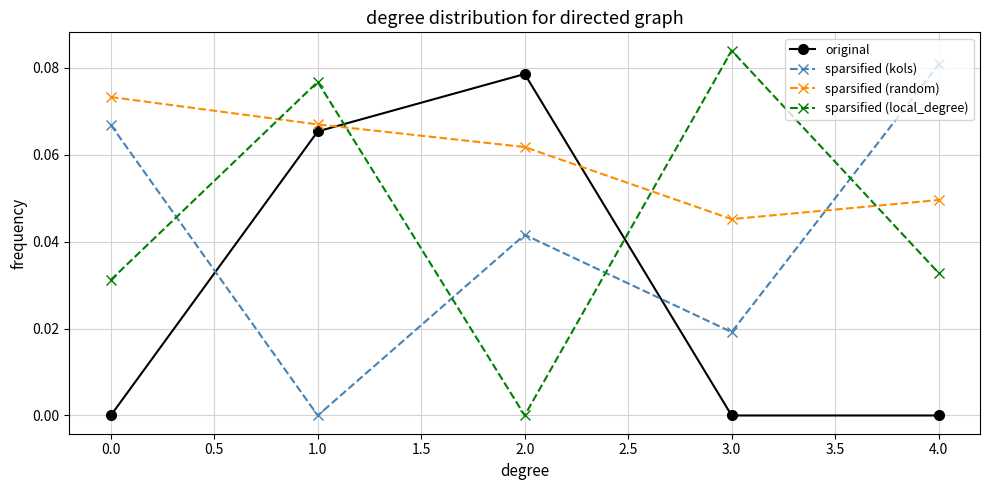

List the series in order of their peak value, highest first.

sparsified (local_degree), sparsified (kols), original, sparsified (random)